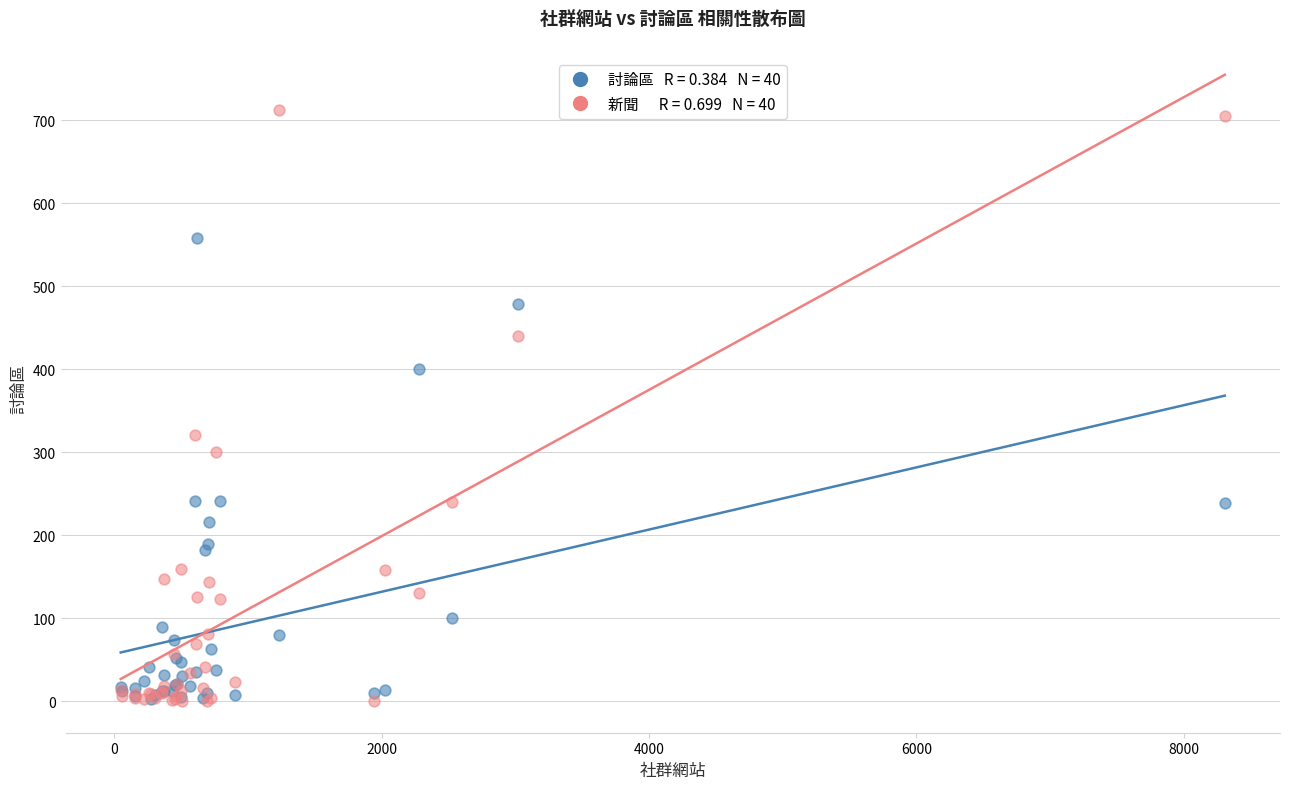

Across all series, what Y value is closest to 356?

321